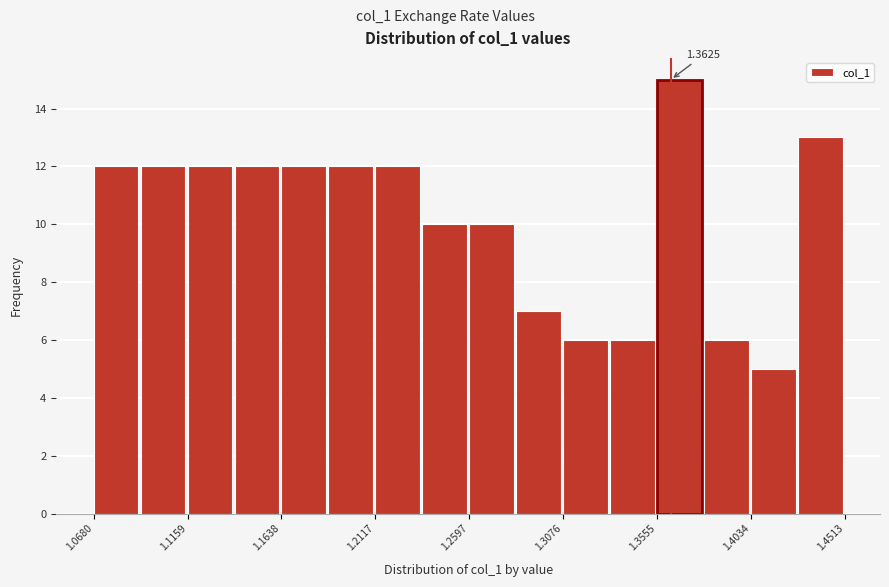

Which range on the x-axis has the tallest bar?

1.355 to 1.380